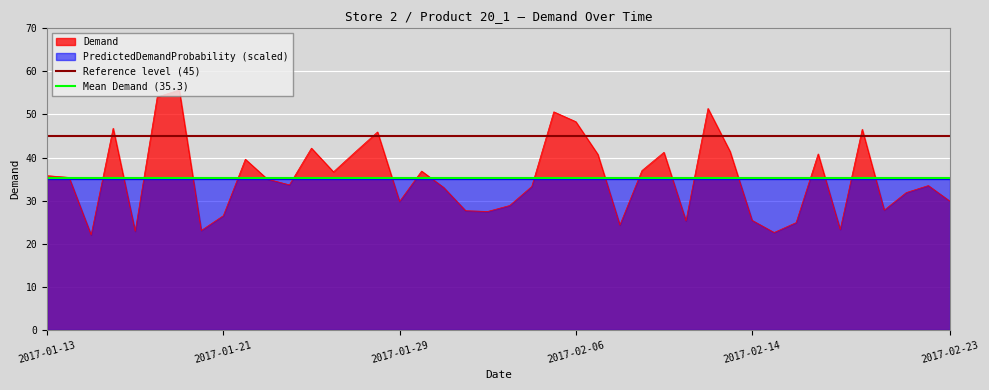

What is the sum of all Mean Demand (35.3) values?

70.5